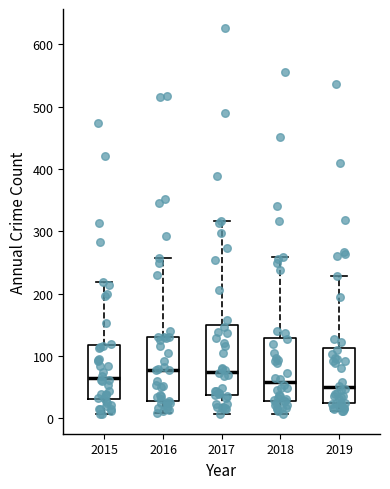

Reading left to right, transcribe this box plot: for each box, give where its median line is, the range the box spans, and where its two whiskers end, as read against the y-axis. The values are not printed on the chart, so give them approximately, as read against the axis.

2015: median 70, box 30 to 120, whiskers 10 to 220
2016: median 80, box 30 to 130, whiskers 10 to 260
2017: median 70, box 40 to 150, whiskers 10 to 320
2018: median 60, box 30 to 130, whiskers 10 to 260
2019: median 50, box 20 to 110, whiskers 10 to 230